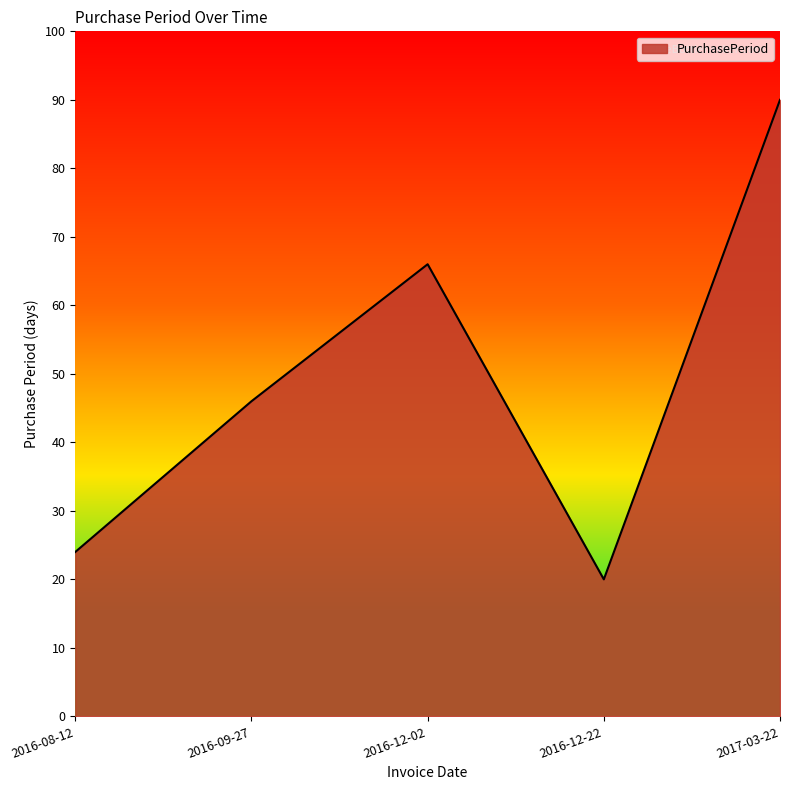

What position from the left is 2016-08-12?

1